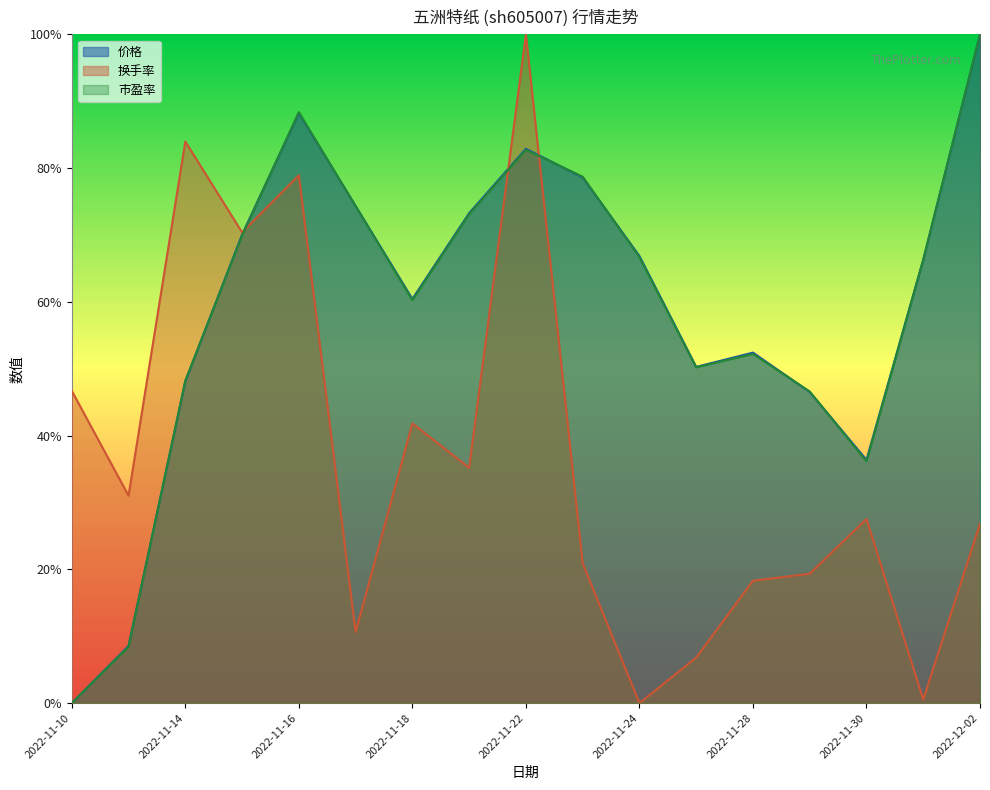

How many values in 价格 are above zero?

16